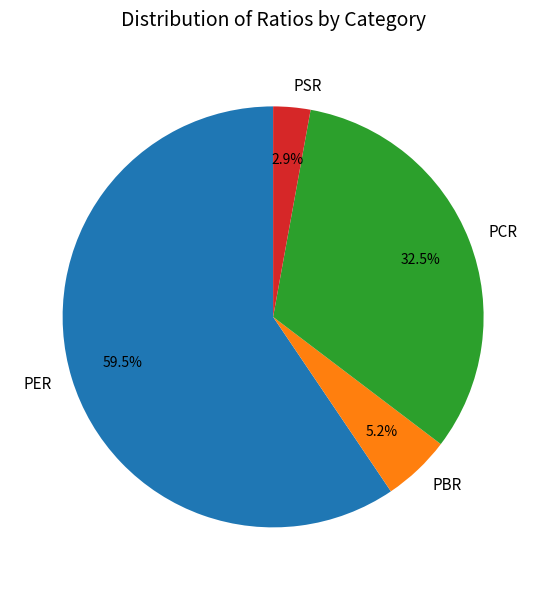

How much of the chart is everything except PCR?

67.5%